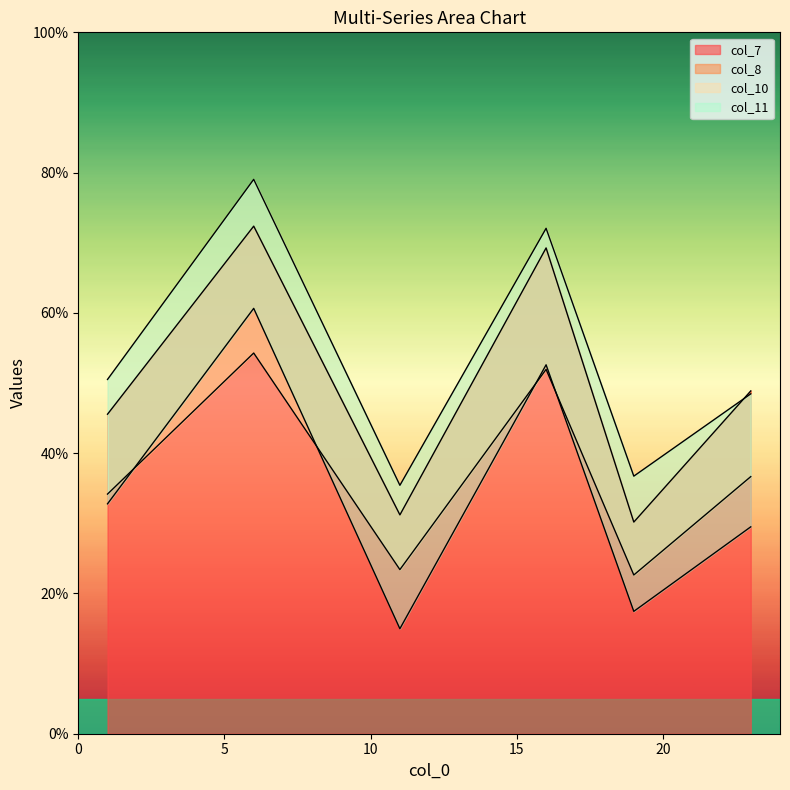

True or false: col_7 and col_11 cross at least once.

False